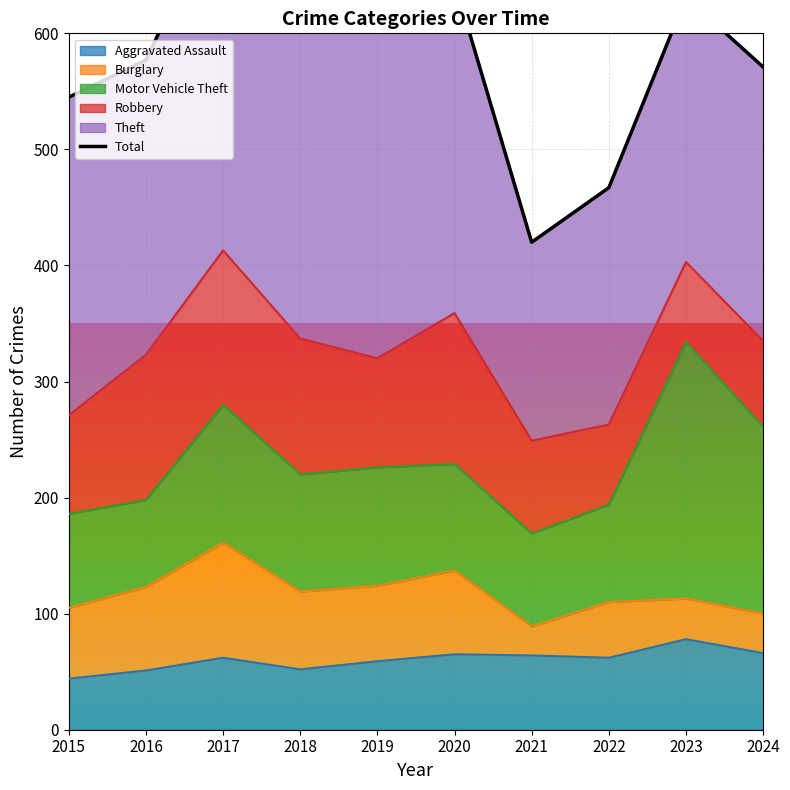

Is it true that Aggravated Assault equals 19 at 2017?

False